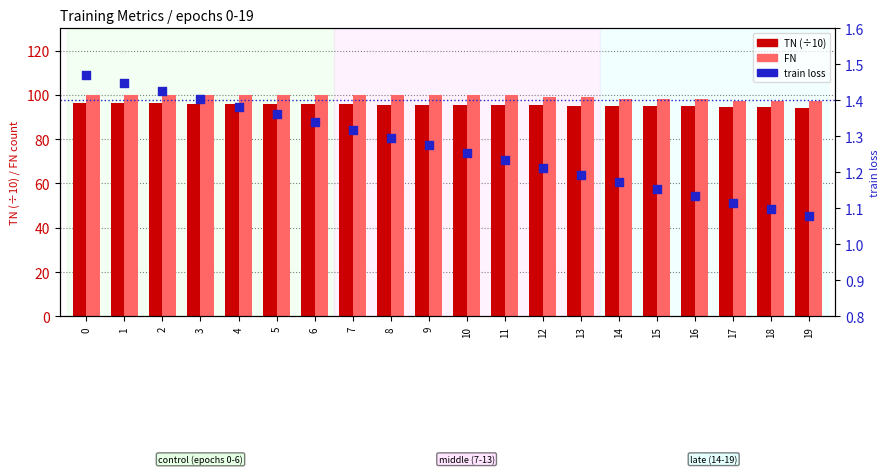

Which series contains the lowest Y value?

train loss